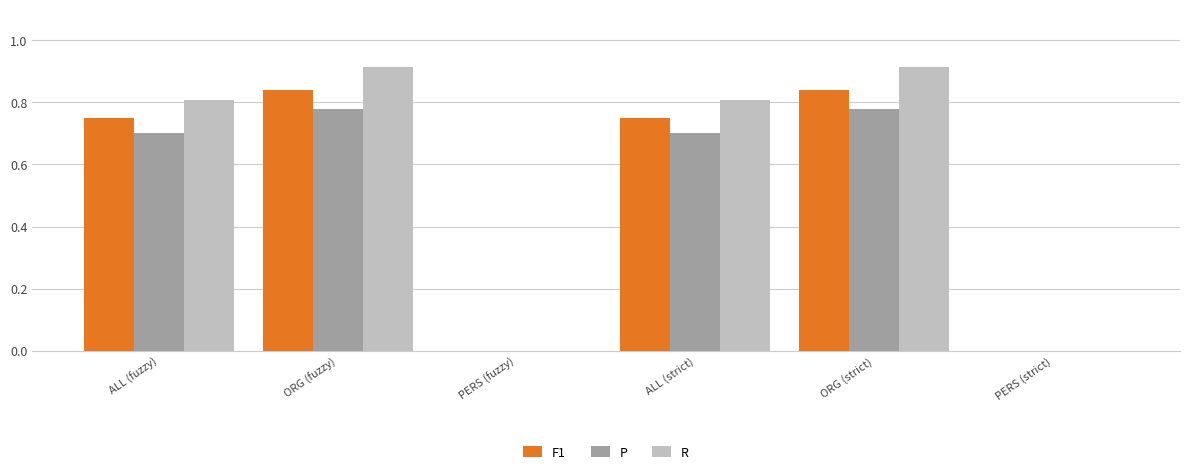

Which series changed the most between ORG (fuzzy) and PERS (fuzzy)?

R